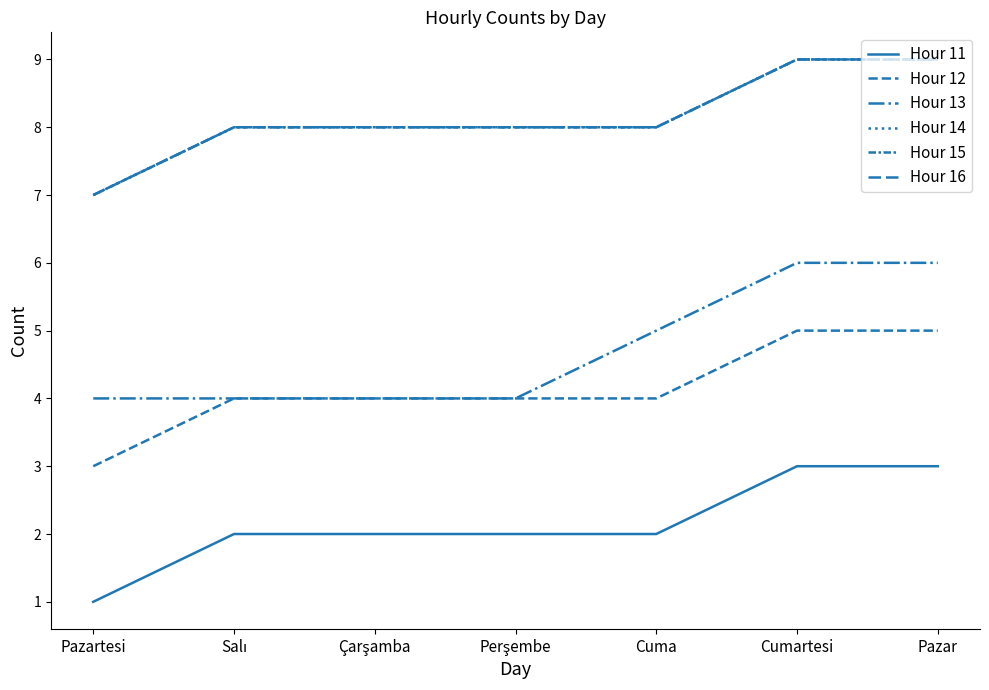

Does the chart display data point markers on the line(s)?

No